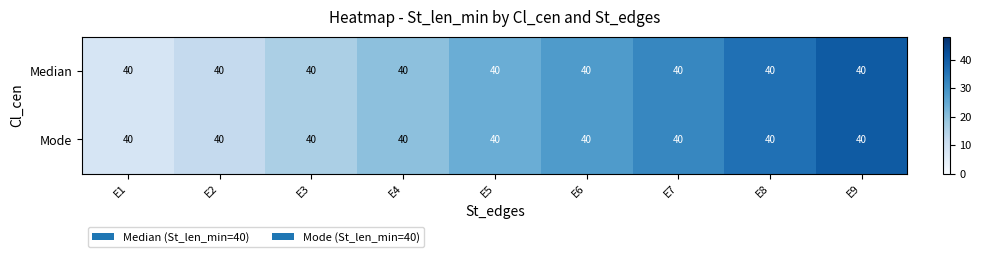

How many values in the Mode series are below 24?

4